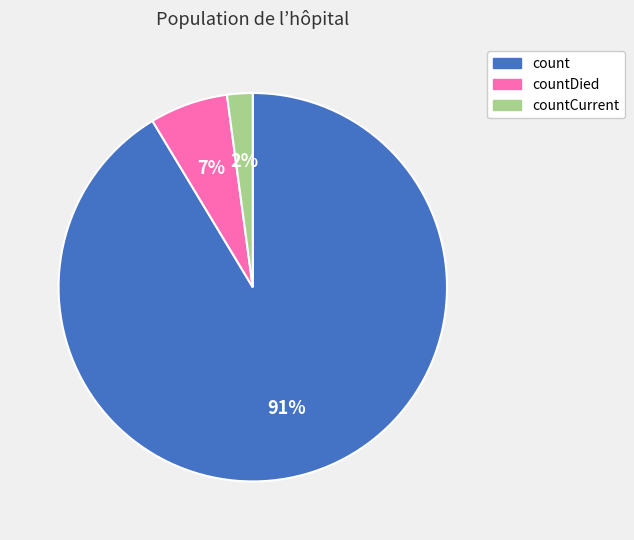

To the nearest percent, what is the difference between the largest and smallest slice percentages?

89%